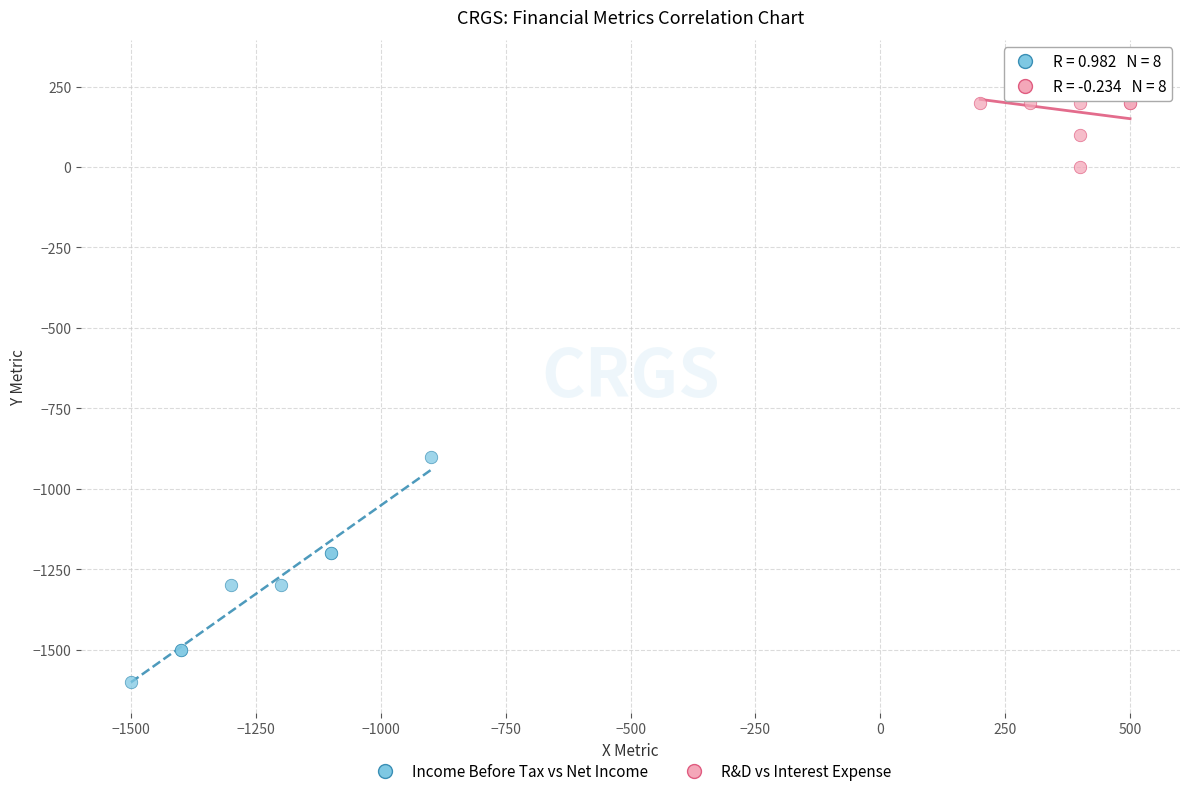

Which series contains the lowest Y value?

Income Before Tax vs Net Income